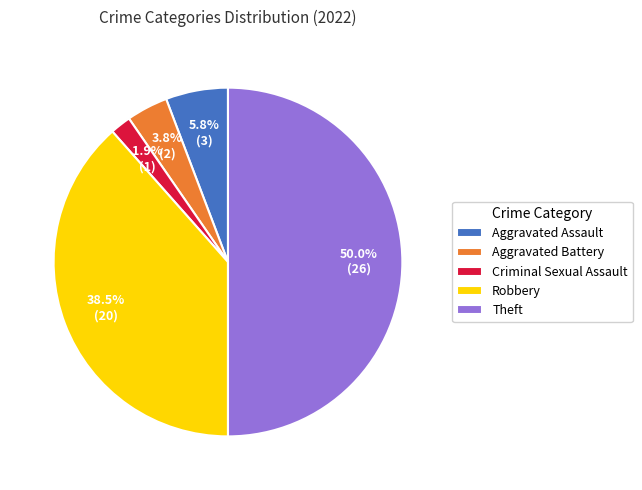

Rank the categories by value from lowest to highest.

Criminal Sexual Assault, Aggravated Battery, Aggravated Assault, Robbery, Theft